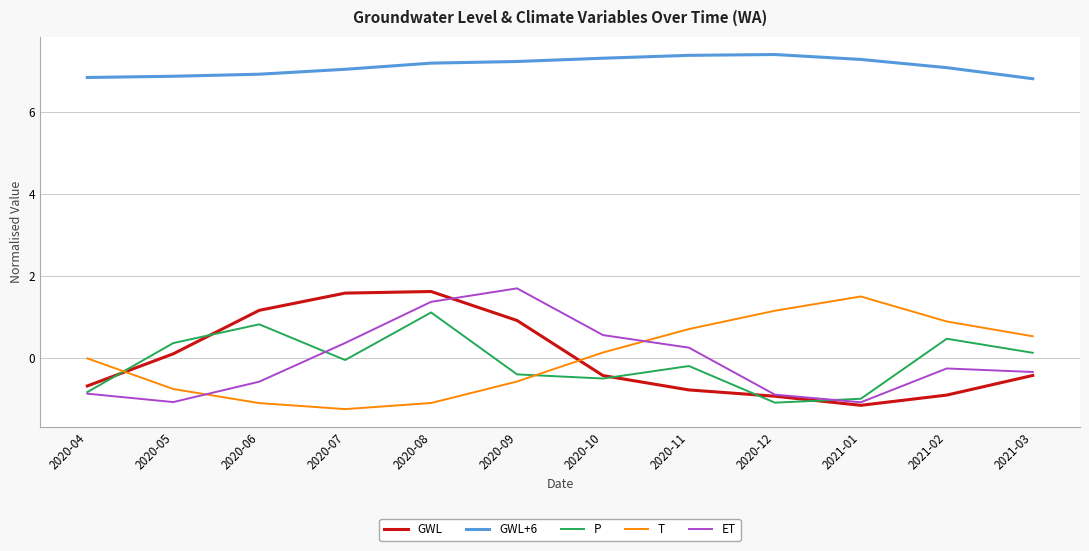

Read the GWL value at 2020-05.

0.1